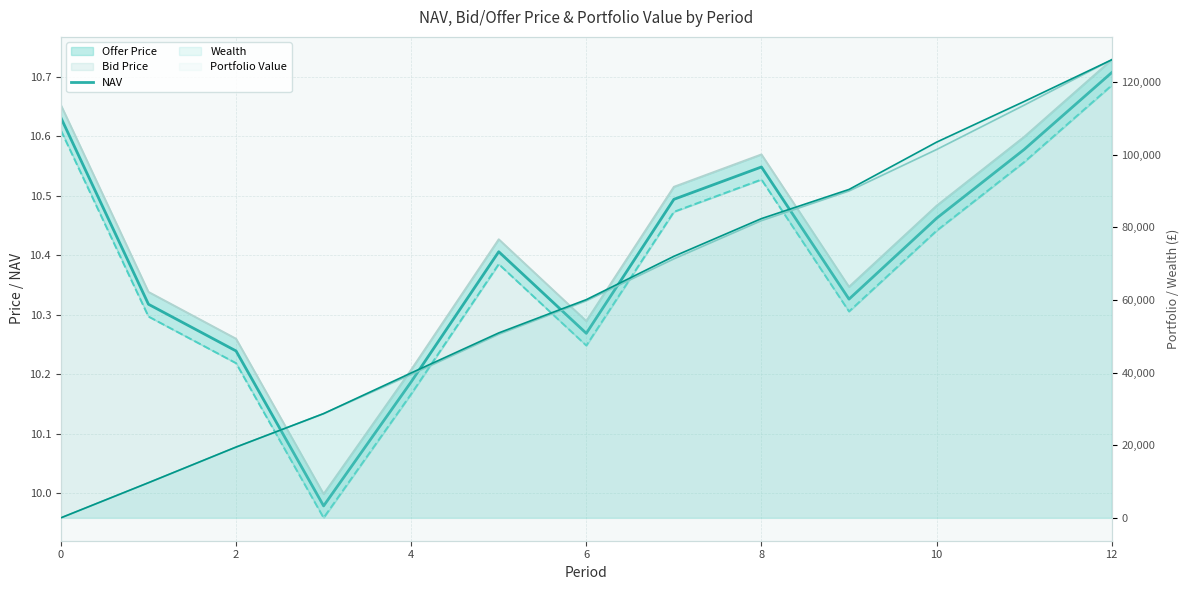

What is the value of the NAV point at the 2nd from the left?

10.3